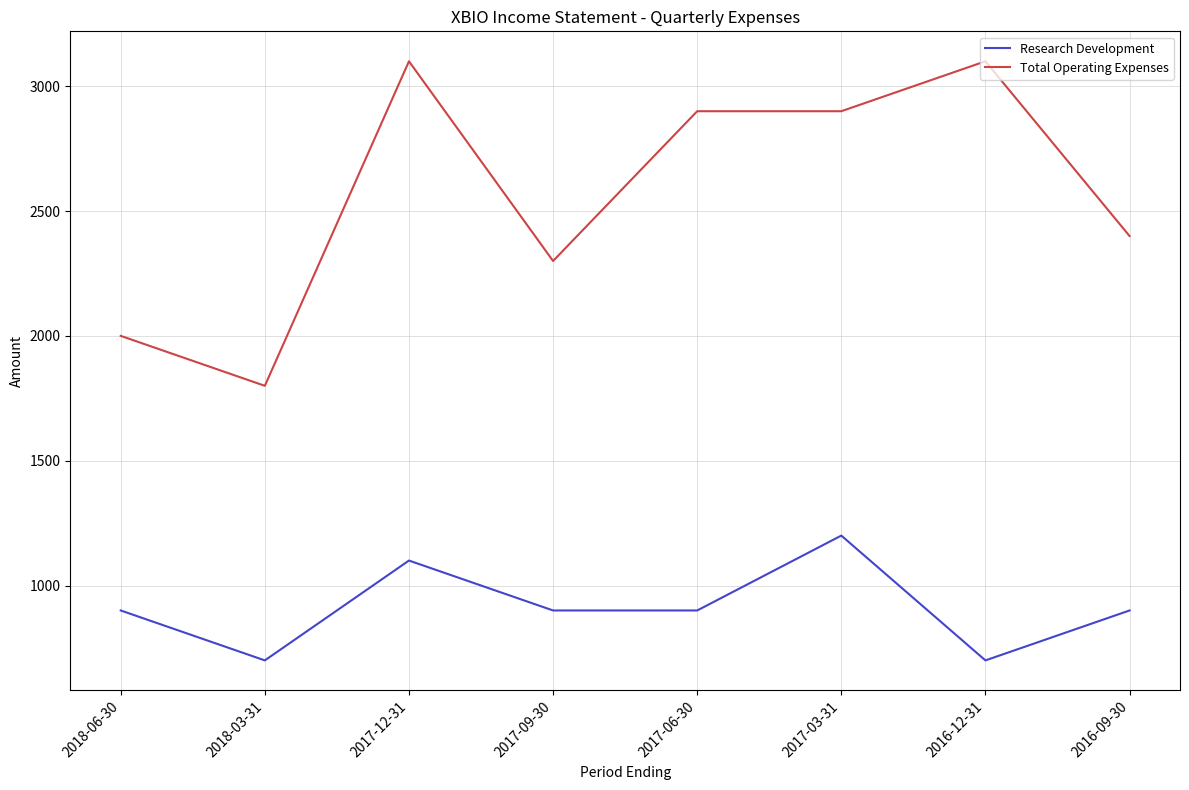

True or false: Research Development and Total Operating Expenses intersect in this chart.

False